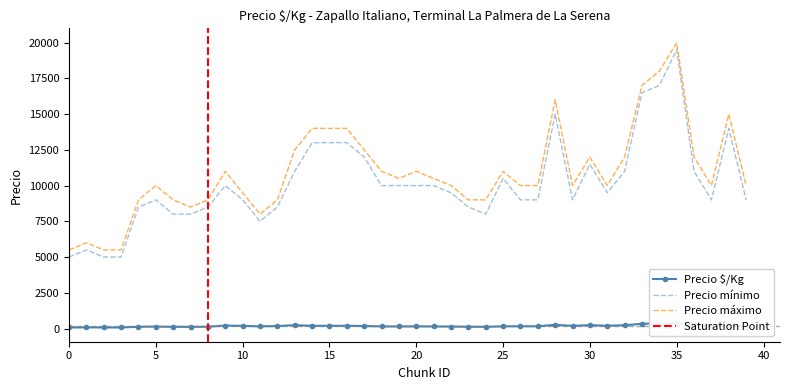

What is the minimum value for Precio mínimo?

5000